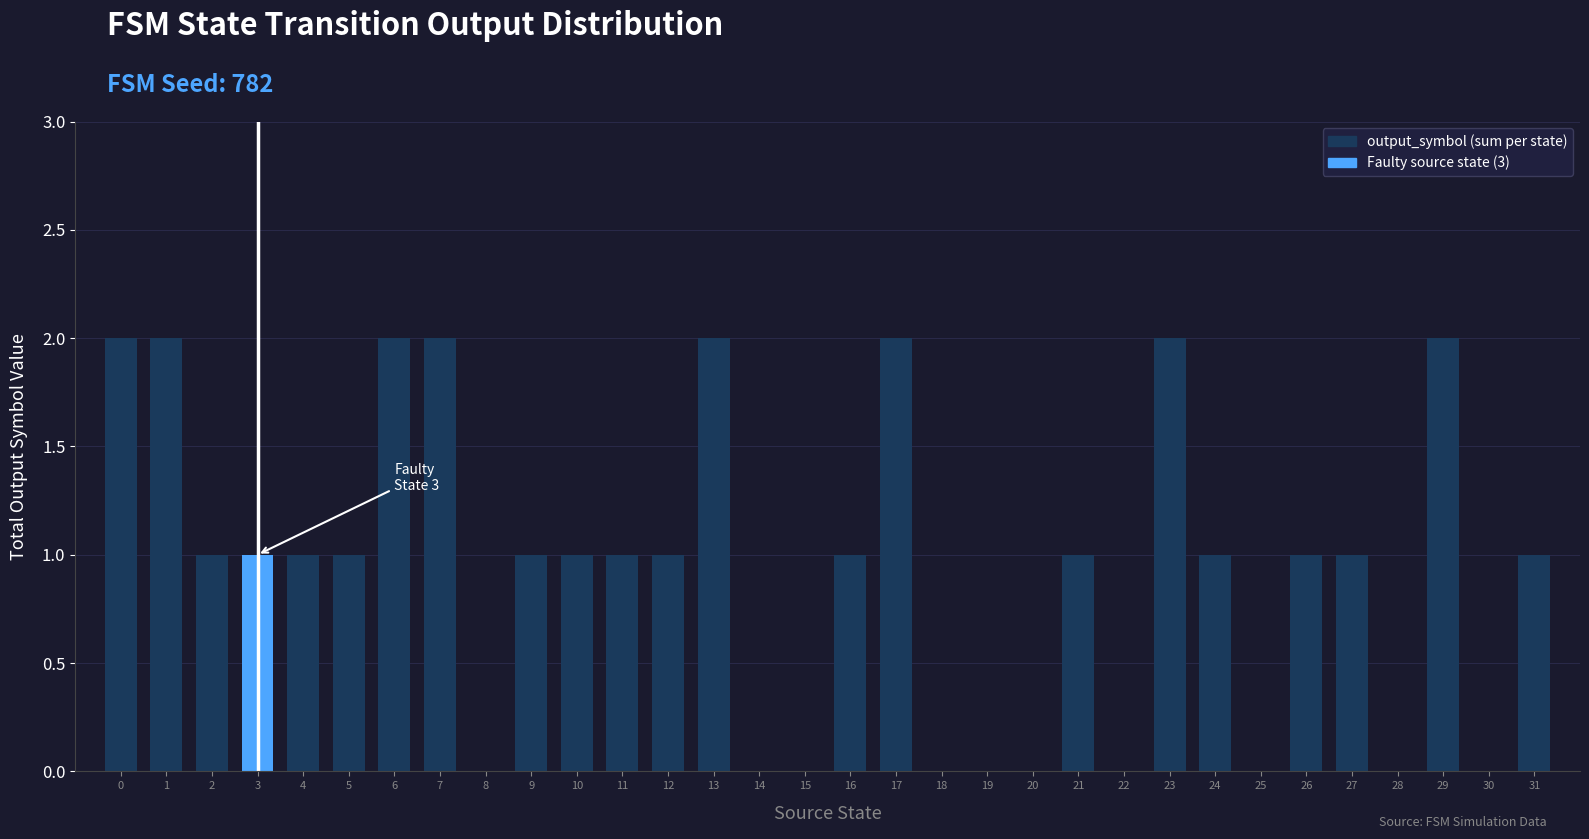

The value at 22 is 0. True or false?

True